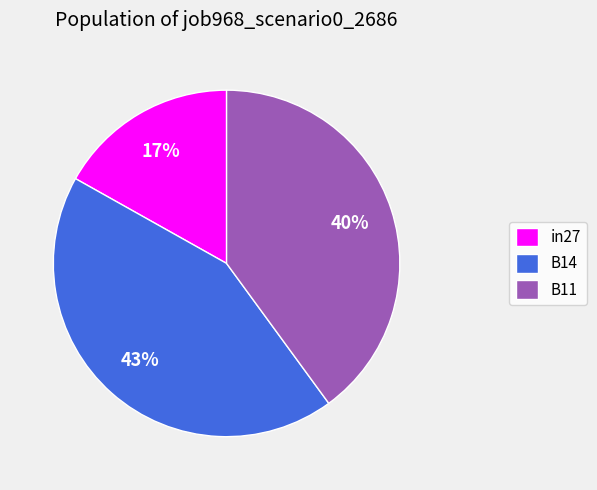

Is B11 the majority of the pie?

No